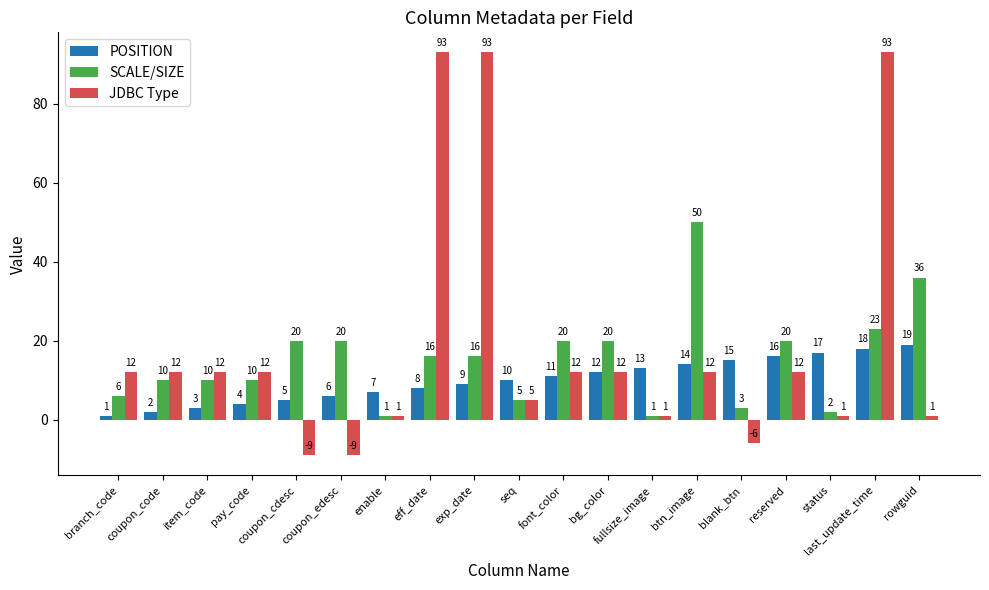

Which series has the widest spread of values?

JDBC Type